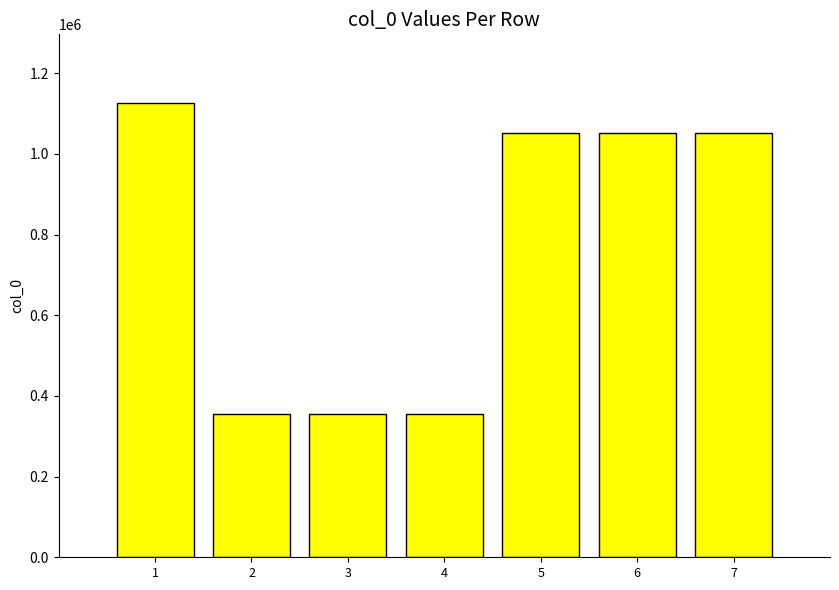

Count the number of categories in the chart.

7